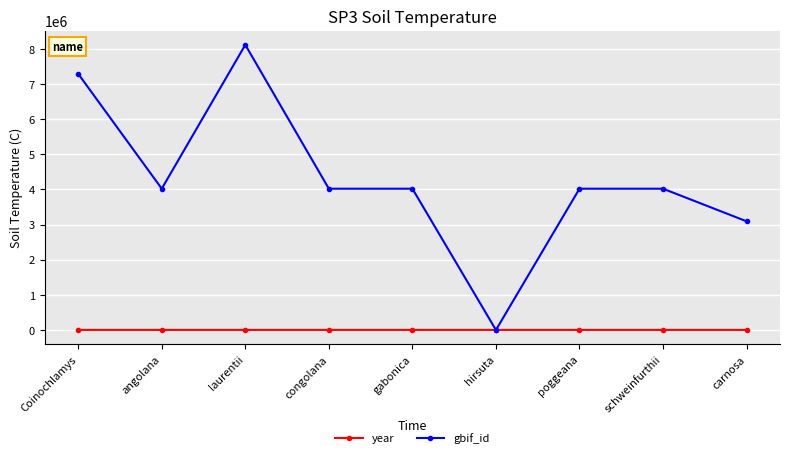

Is the value of gbif_id at congolana greater than the value of year at laurentii?

Yes